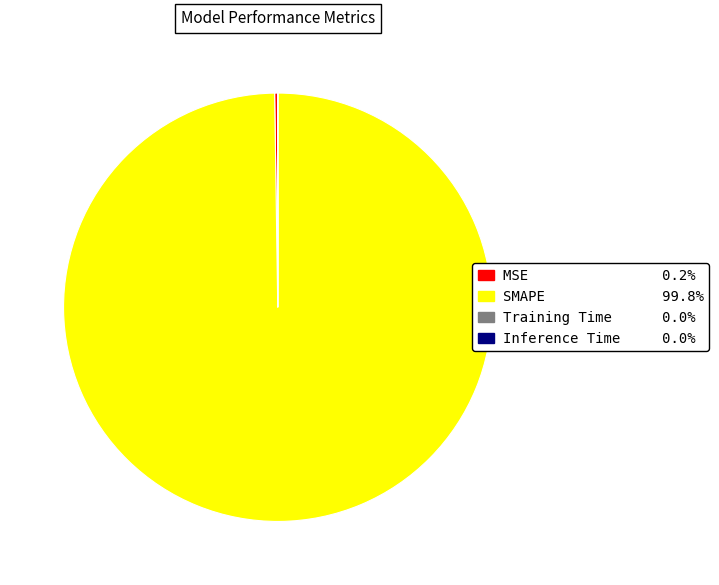

Which slice is the largest?

SMAPE